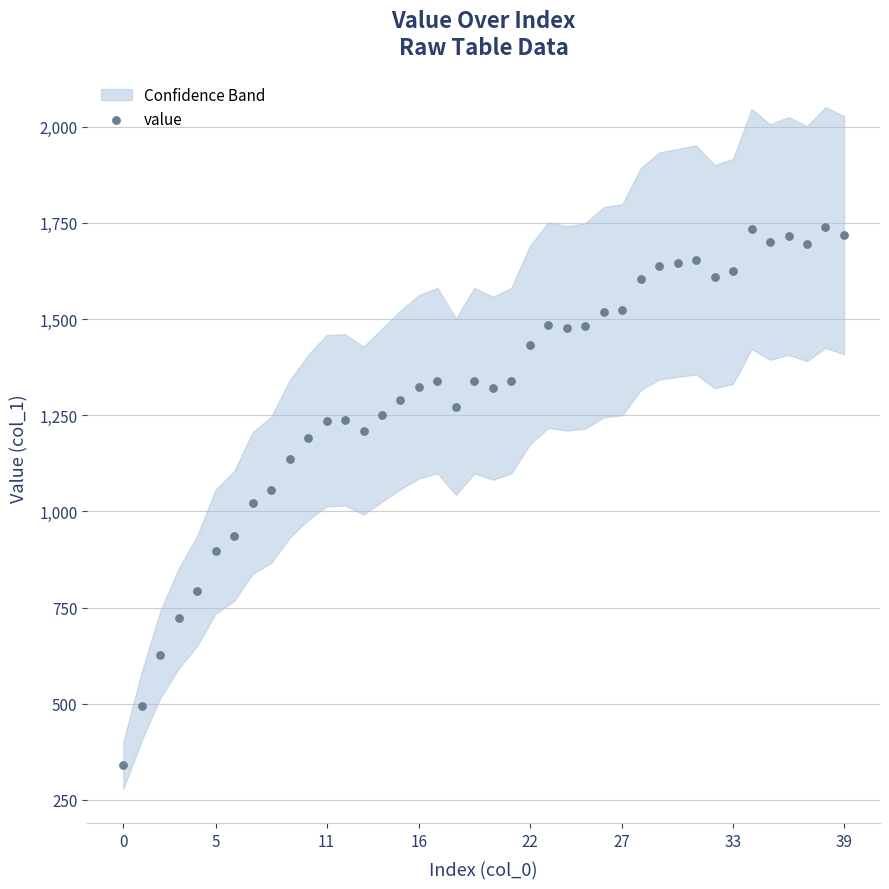

What is the range of Y values (max minus min)?

1398